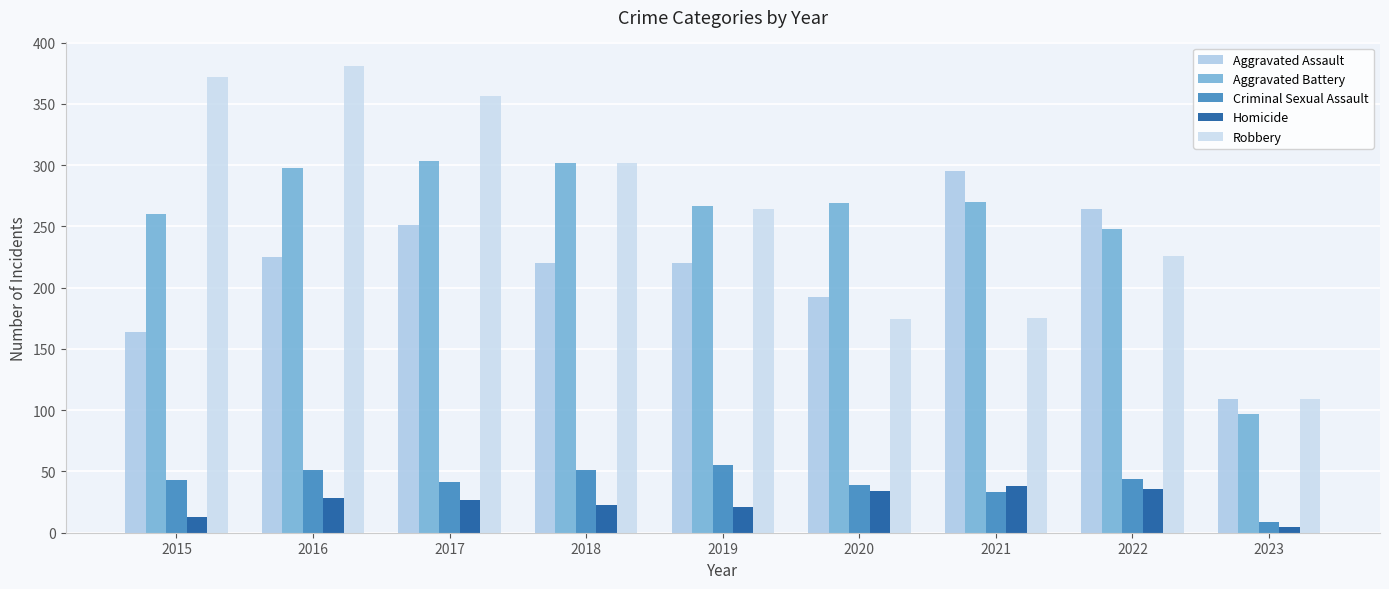

What value does the Robbery series have at 2018, to the nearest 10?

300